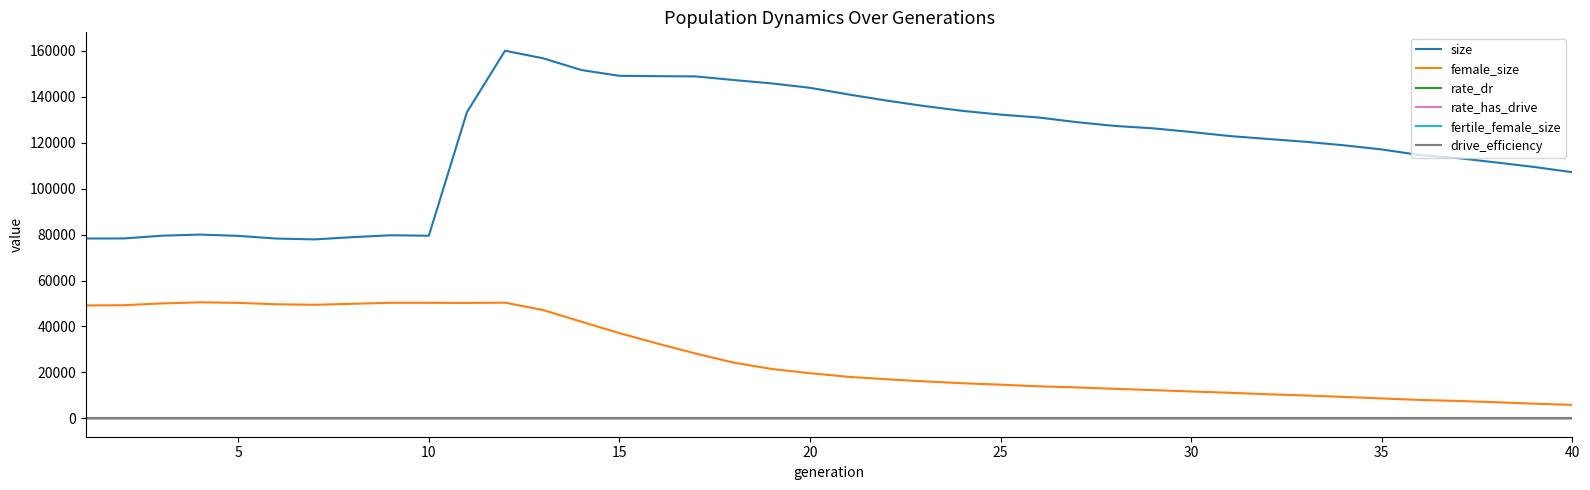

How many distinct data groups are displayed?

6